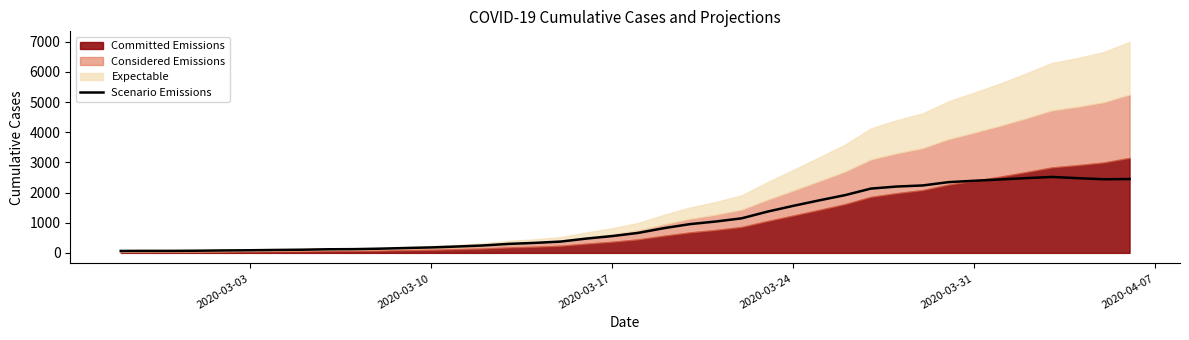

What is the highest value of the Scenario Emissions series?

2518.0